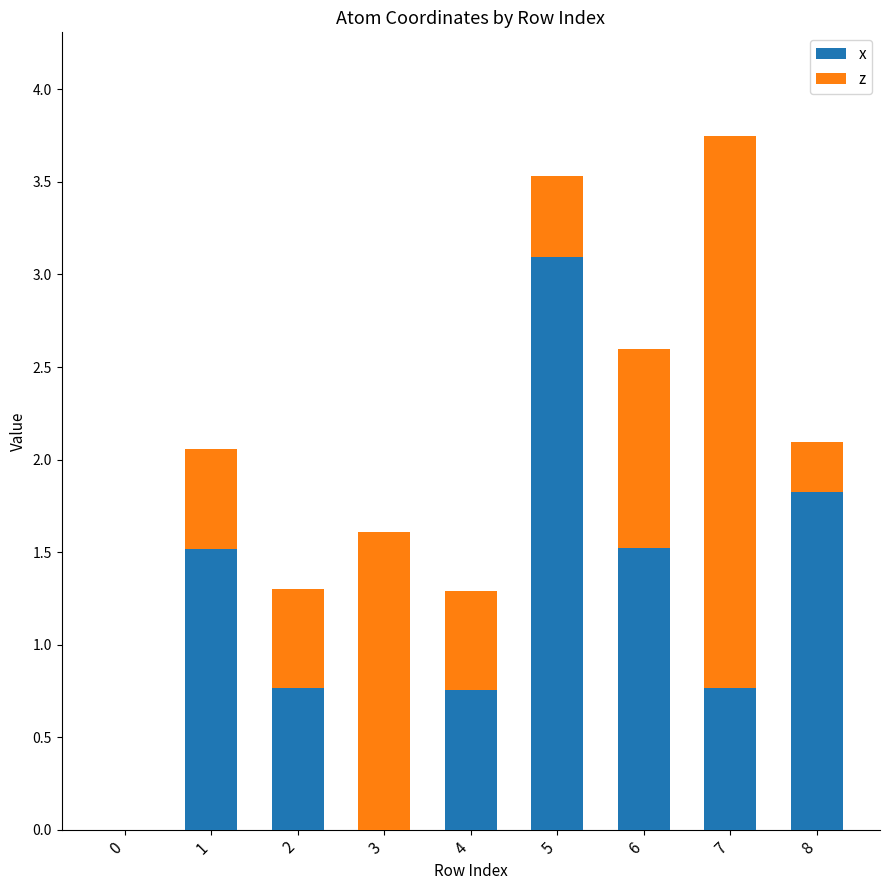

What is the maximum value for x?

3.1